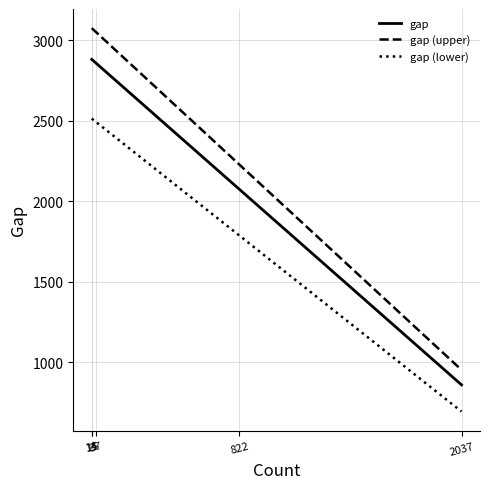

What is the average value of the gap (lower) series?

1999.0